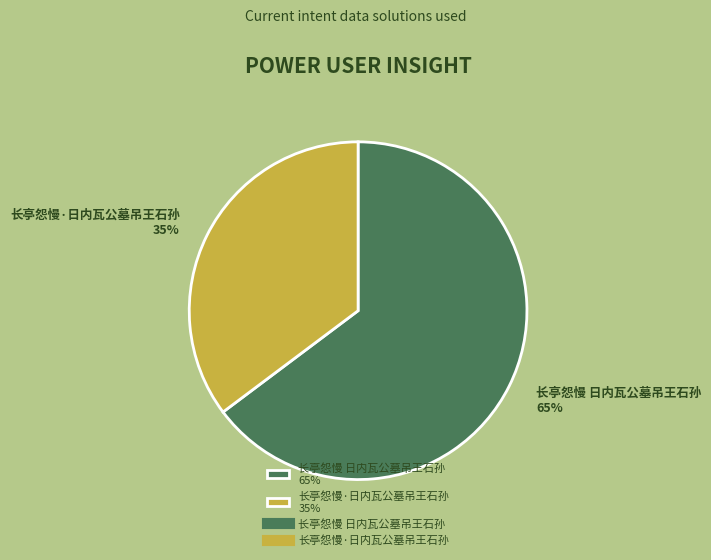

True or false: 长亭怨慢·日内瓦公墓吊王石孙 accounts for 35% of the total.

True